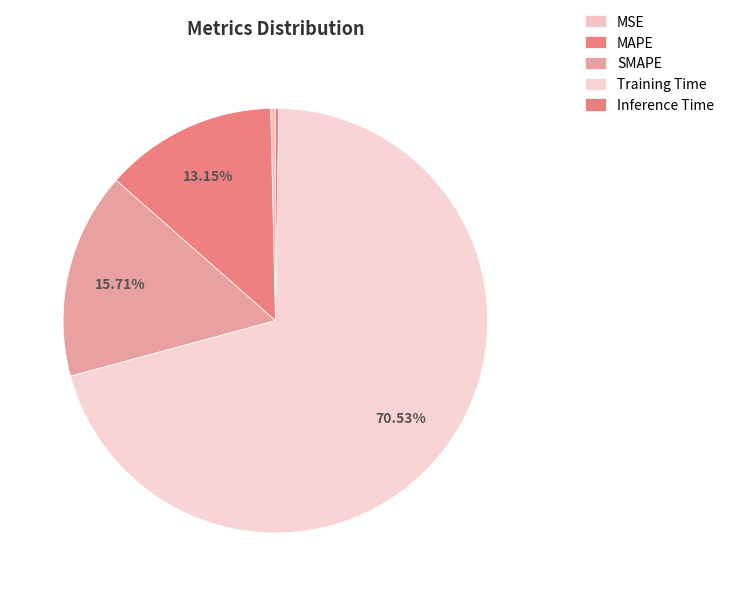

Rank the categories by value from highest to lowest.

Training Time, SMAPE, MAPE, MSE, Inference Time